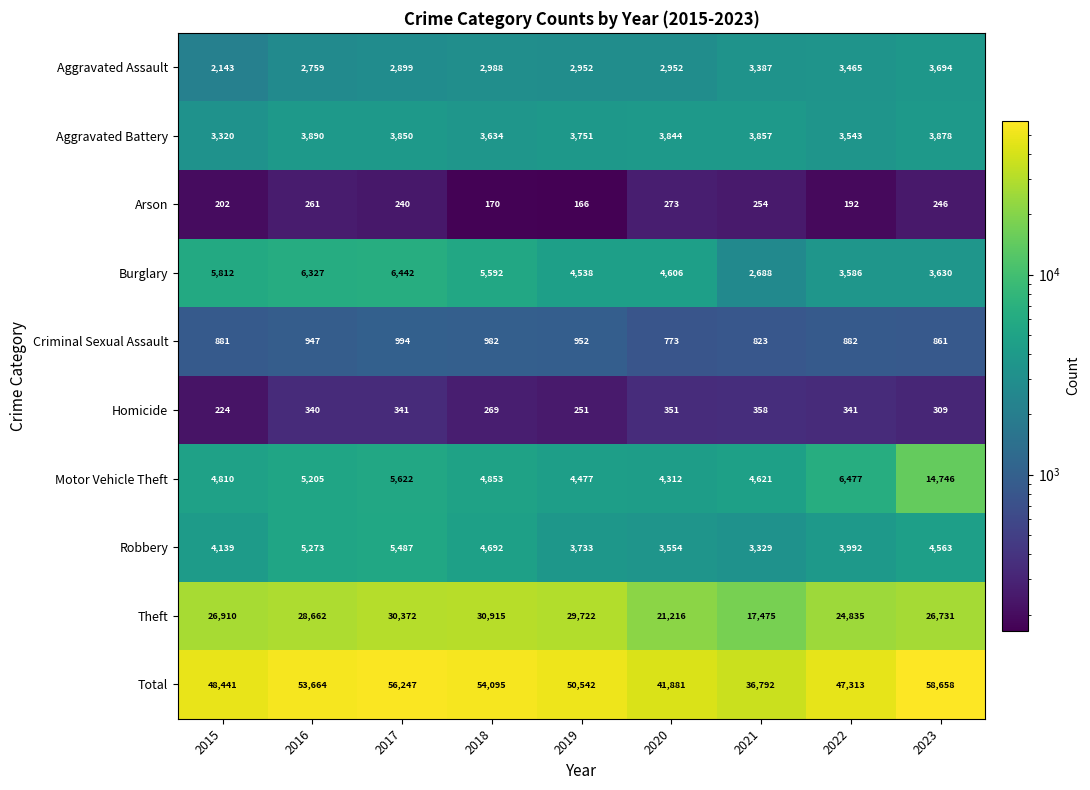

What value does the Criminal Sexual Assault series have at 2019?

952